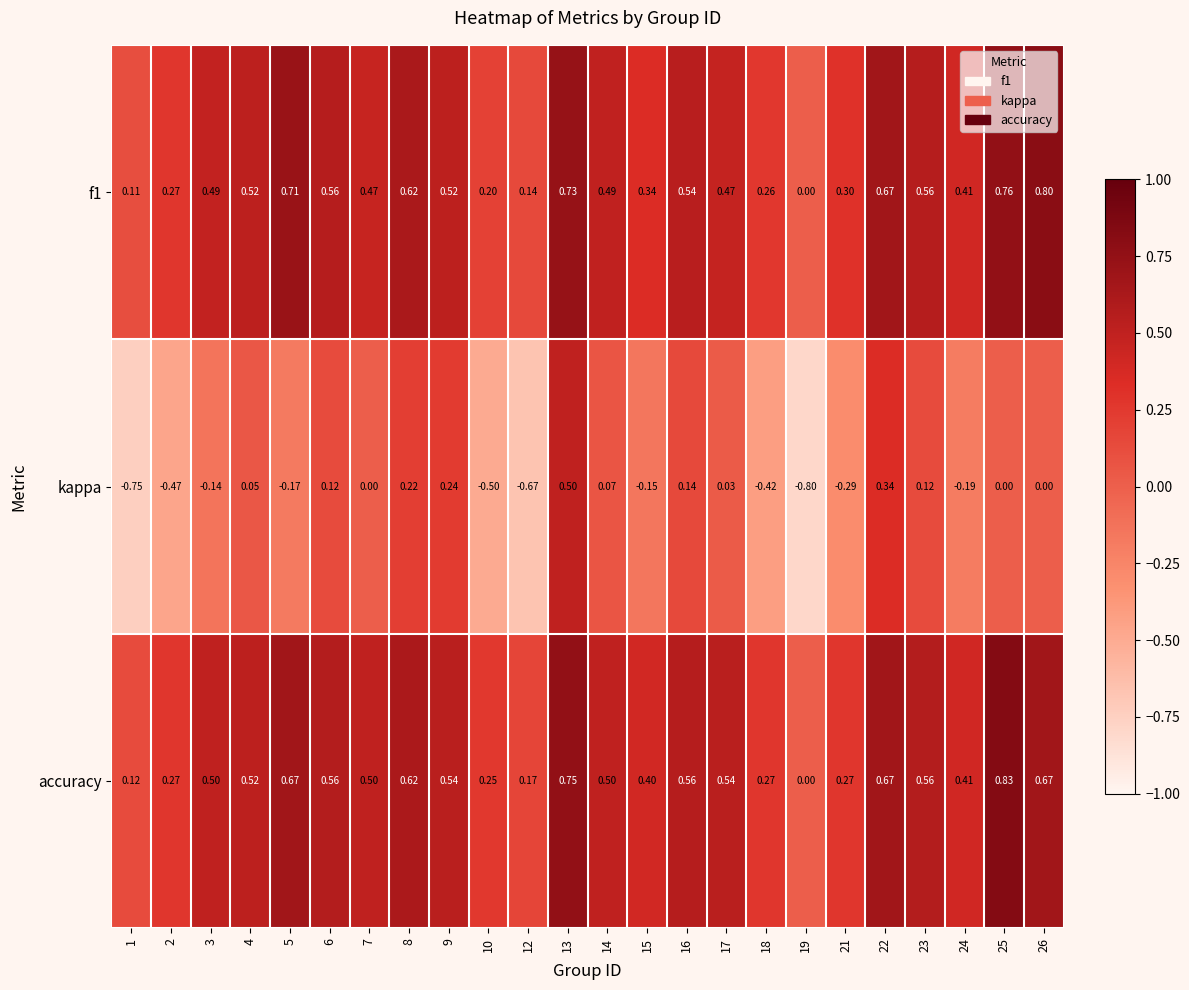

Which series has the widest spread of values?

kappa